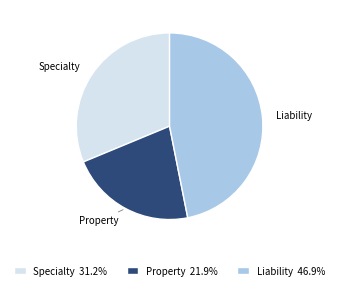

Is there a majority slice in this chart?

No